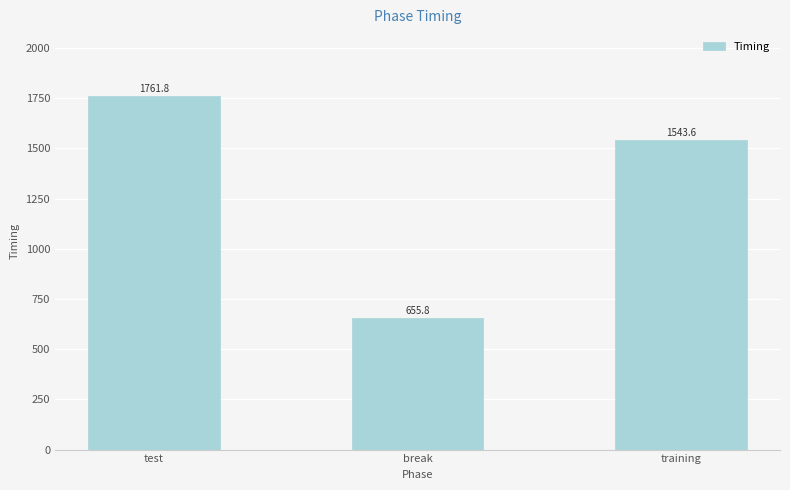

Reading left to right, transcribe all the data shown in this chart.

test=1761.8	break=655.8	training=1543.6